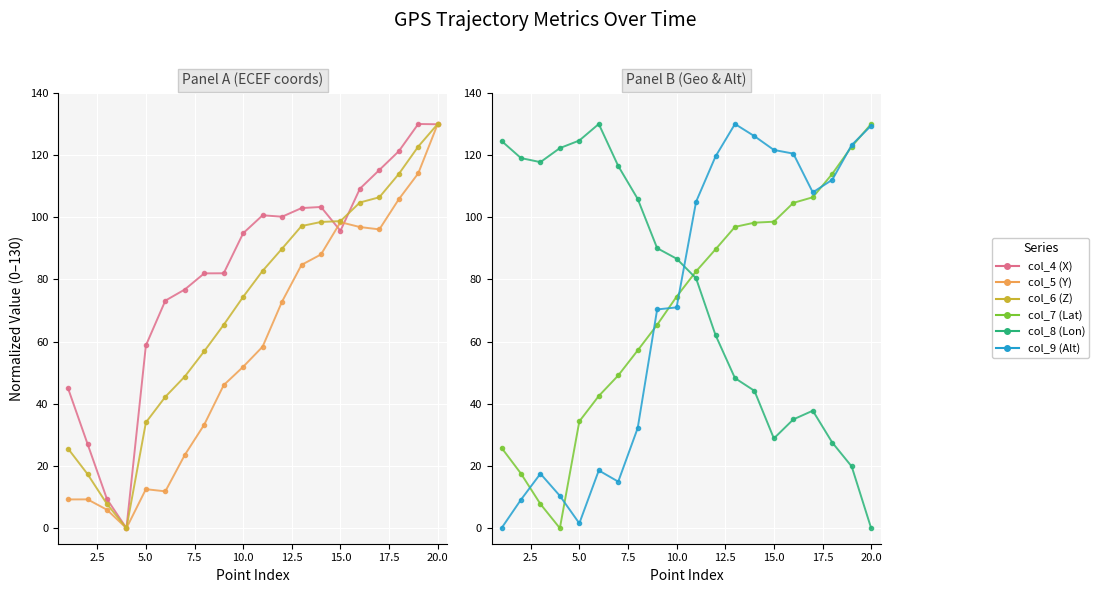

How many lines are shown in the chart?

6